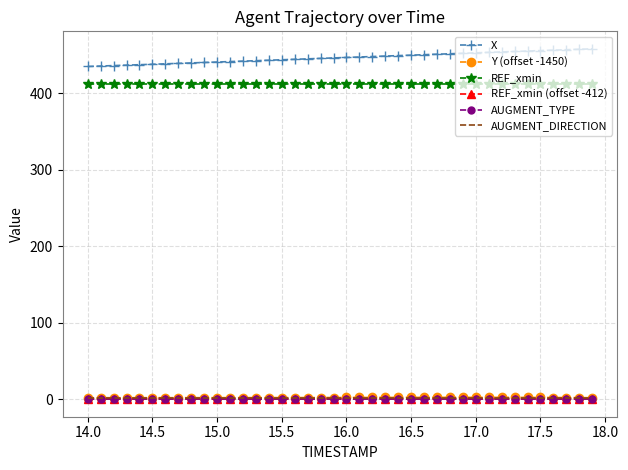

What is the maximum value shown in the chart?

458.3